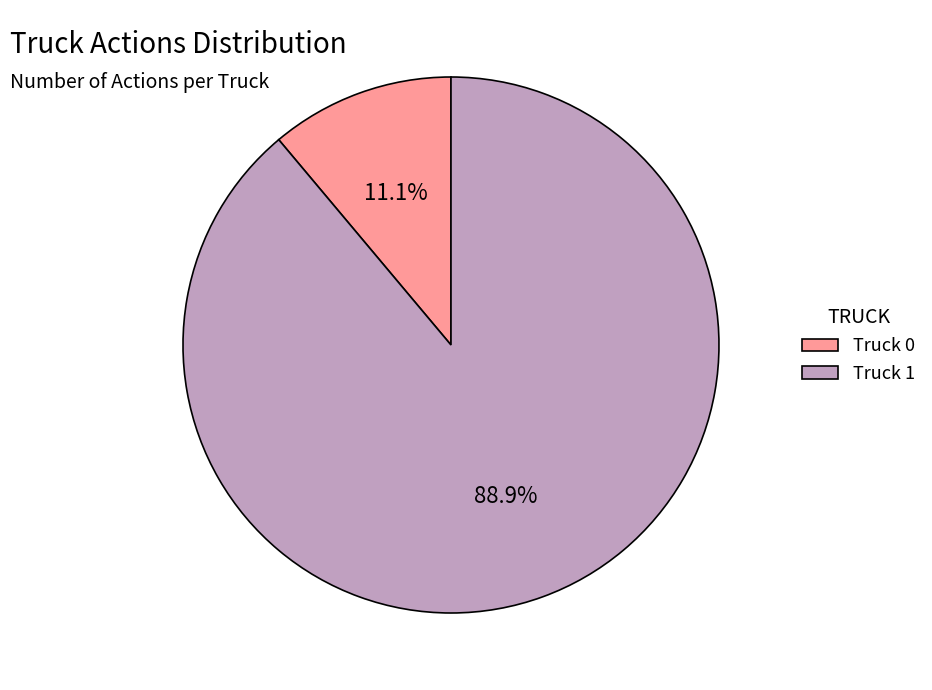

To the nearest percent, what portion does Truck 1 represent?

89%